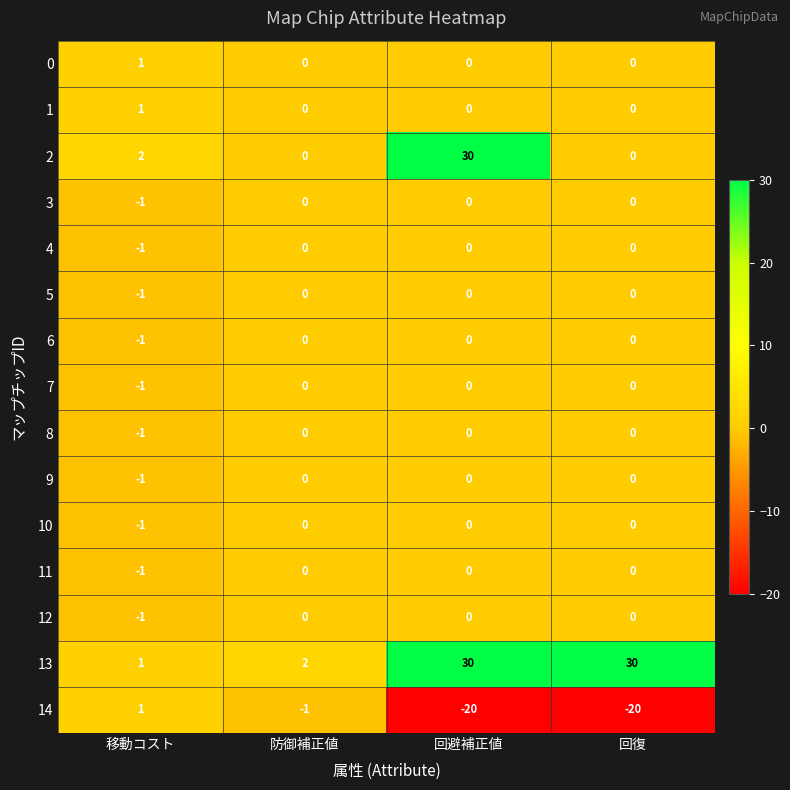

Is it true that 8 equals 1 at 回避補正値?

False